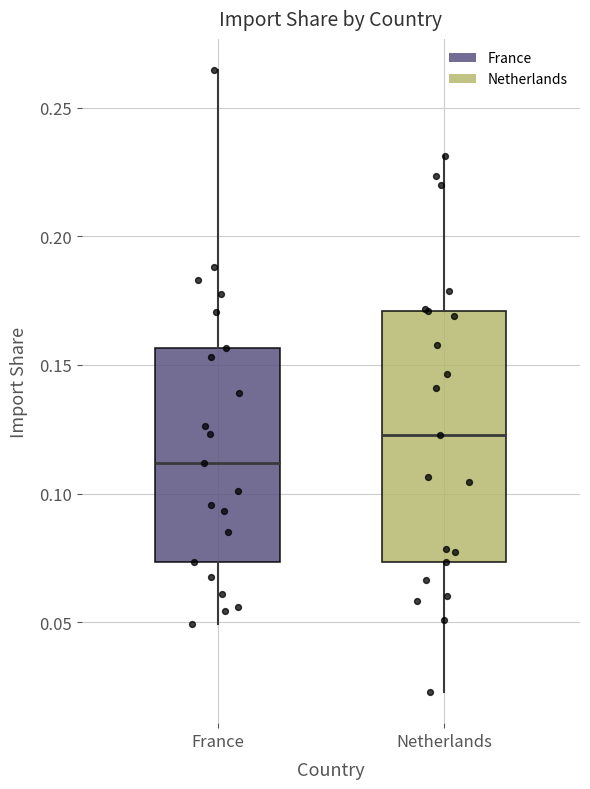

Comparing the boxes themselves (not the whiskers), which one is the tallest?

Netherlands